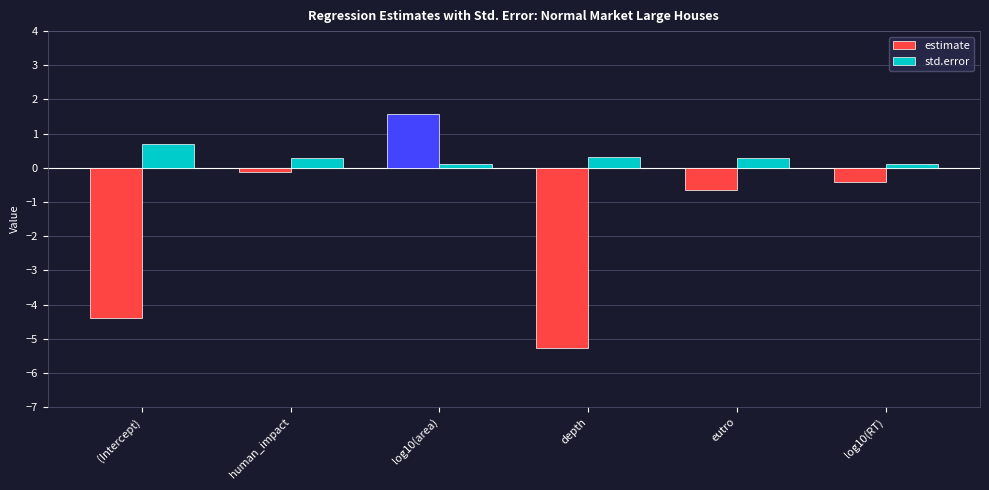

At which category is the sum across all series the highest?

log10(area)